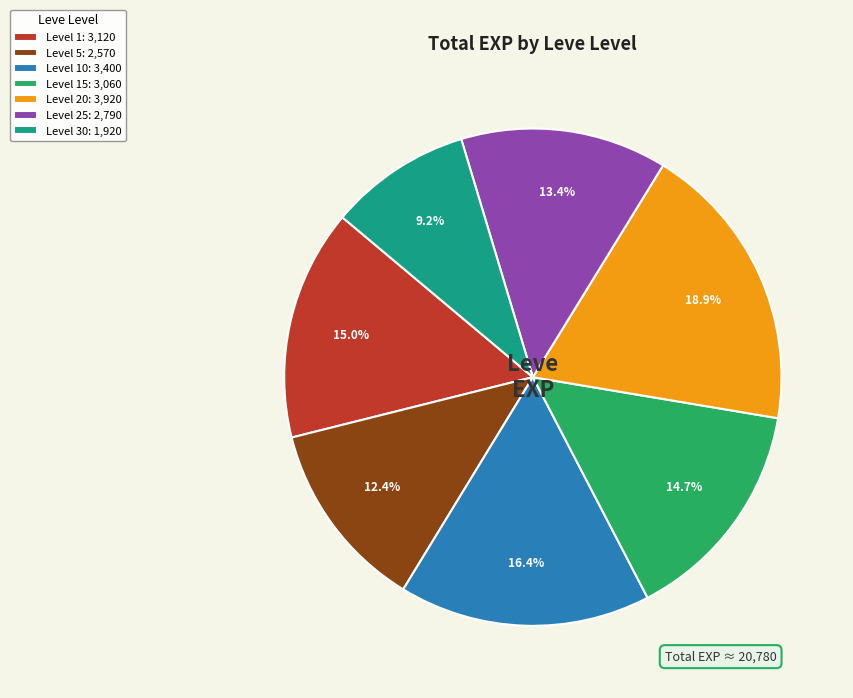

Is the sum of Level 30: 1,920 and Level 20: 3,920 greater than half?

No